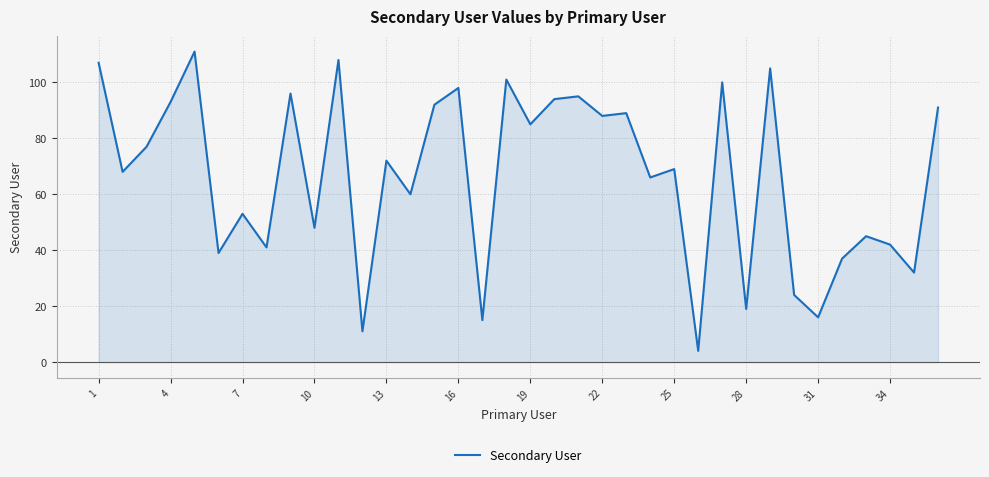

Is it true that Secondary User equals 10 at 31?

False